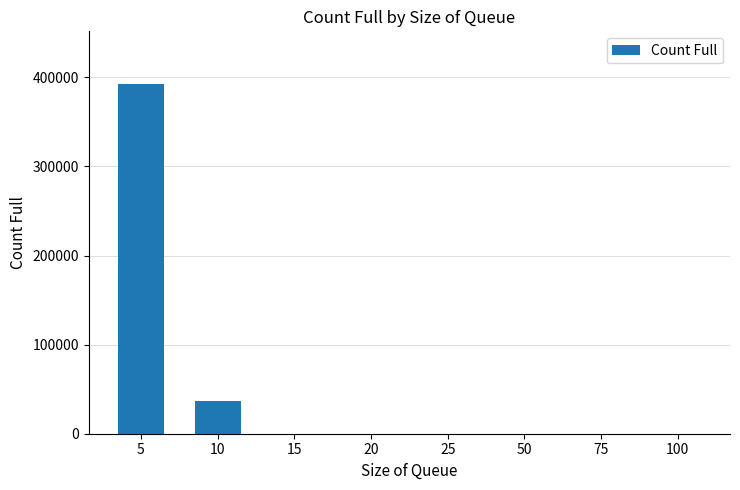

Where is the data nearest to the value 196349?

10